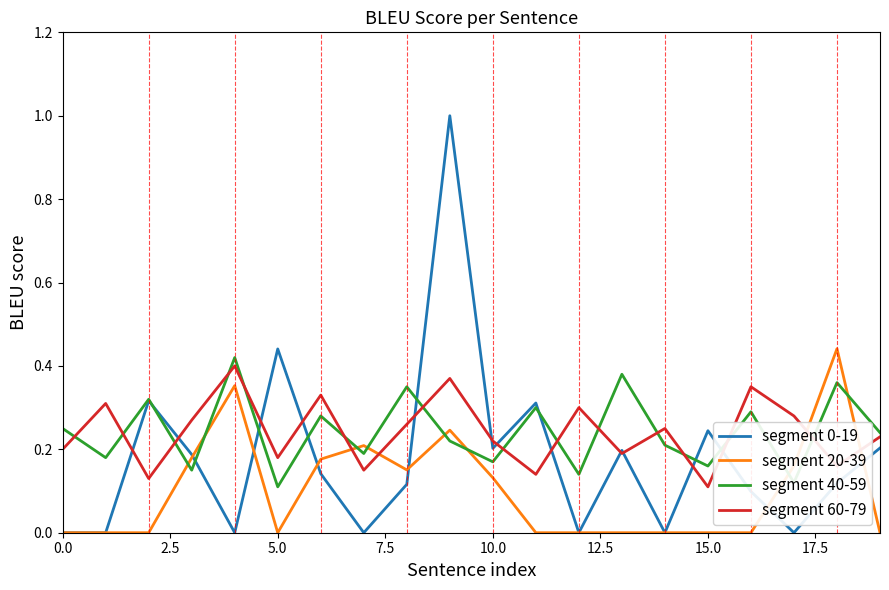

What is the maximum value shown in the chart?

1.0